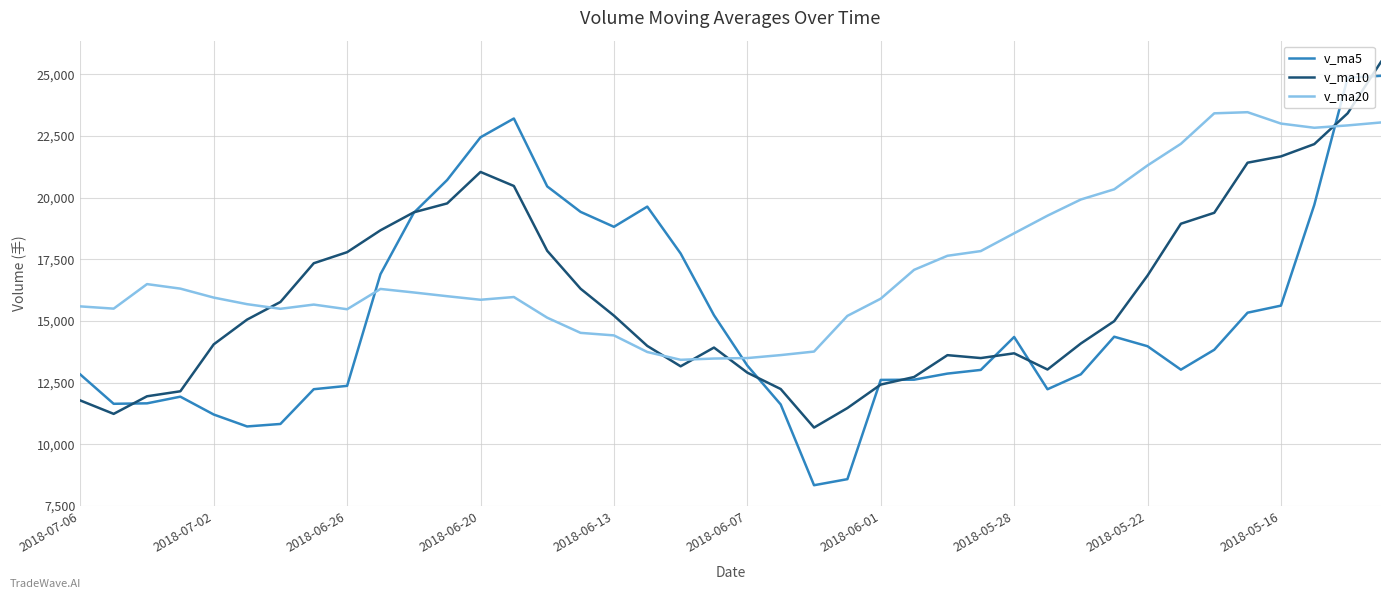

What are all the series names shown in the legend?

v_ma5, v_ma10, v_ma20